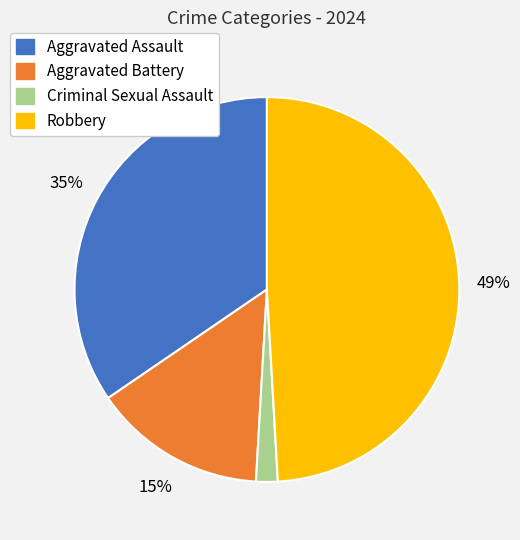

Is it true that Robbery is 36% of the pie?

False